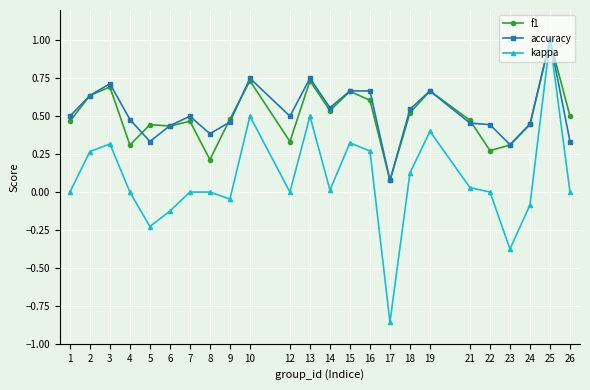

Which series changed the most between 4 and 18?

f1